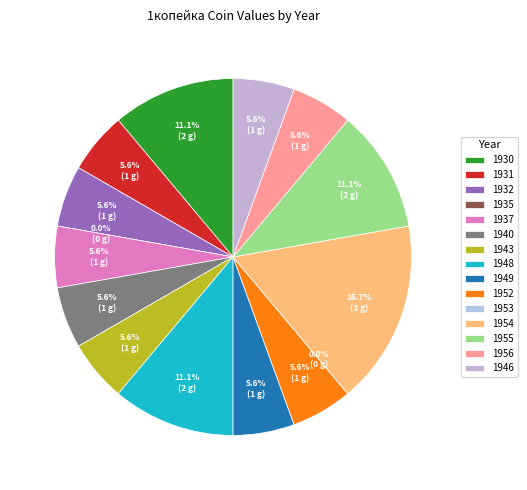

Which category has the biggest portion of the pie?

1954